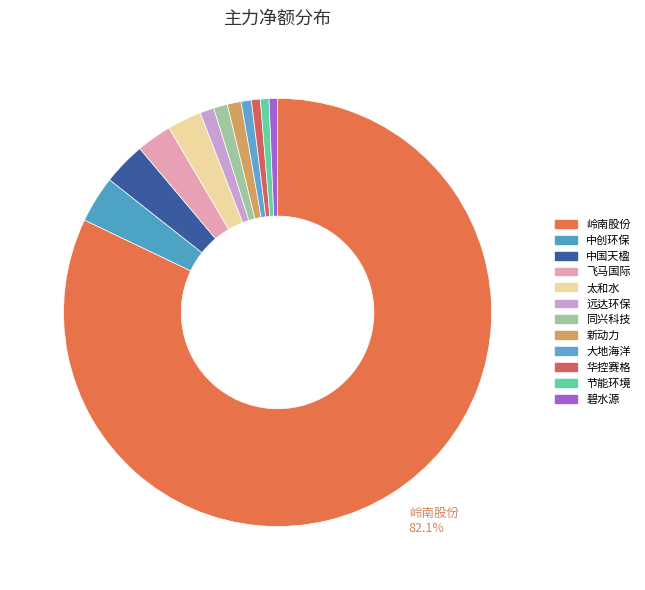

To the nearest percent, what portion does 华控赛格 represent?

1%